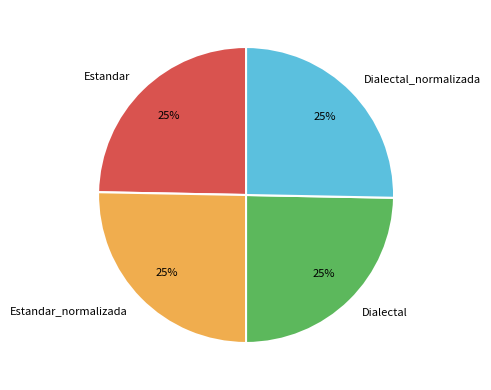

Is there a majority slice in this chart?

No